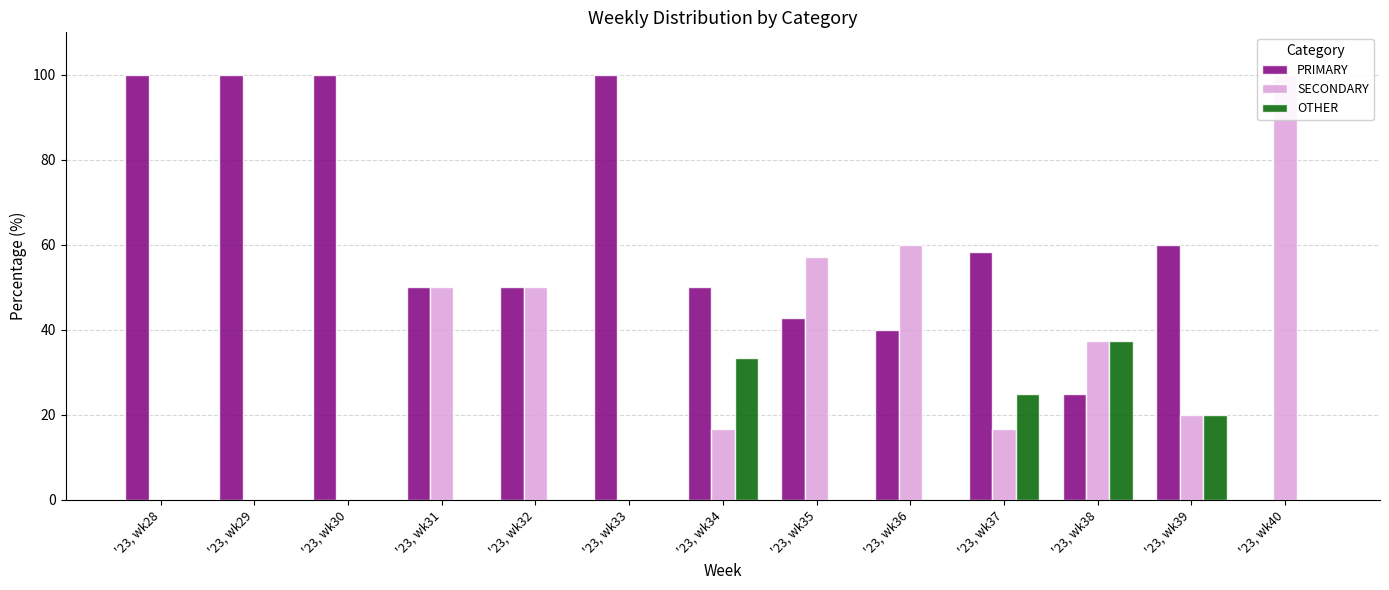

Rank the series at '23, wk28 from lowest to highest value.

SECONDARY, OTHER, PRIMARY